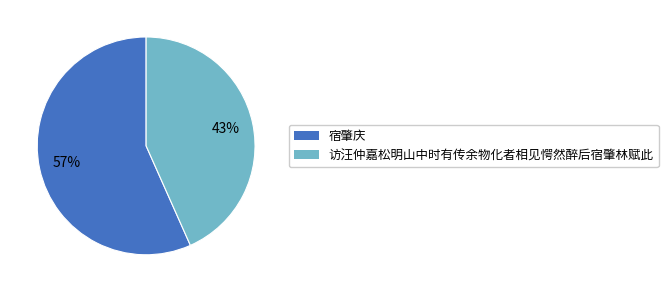

Combined, do 宿肇庆 and 访汪仲嘉松明山中时有传余物化者相见愕然醉后宿肇林赋此 account for over 50%?

Yes